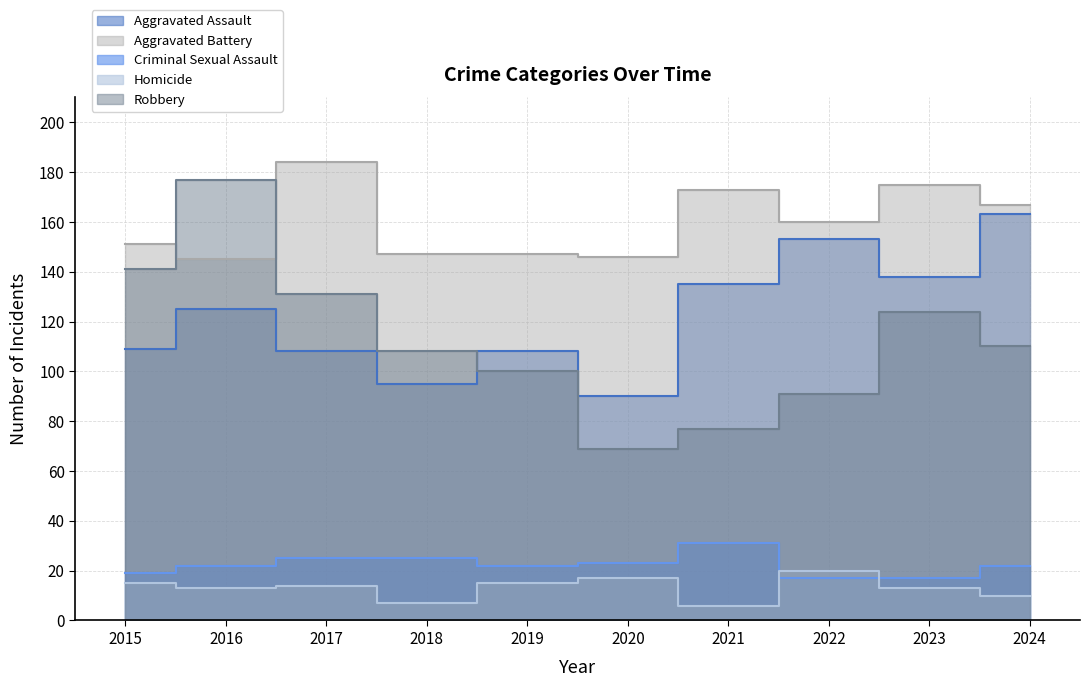

Reading left to right, transcribe all the data shown in this chart.

Aggravated Assault: 2015=109	2016=125	2017=108	2018=95	2019=108	2020=90	2021=135	2022=153	2023=138	2024=163
Aggravated Battery: 2015=151	2016=145	2017=184	2018=147	2019=147	2020=146	2021=173	2022=160	2023=175	2024=167
Criminal Sexual Assault: 2015=19	2016=22	2017=25	2018=25	2019=22	2020=23	2021=31	2022=17	2023=17	2024=22
Homicide: 2015=15	2016=13	2017=14	2018=7	2019=15	2020=17	2021=6	2022=20	2023=13	2024=10
Robbery: 2015=141	2016=177	2017=131	2018=108	2019=100	2020=69	2021=77	2022=91	2023=124	2024=110